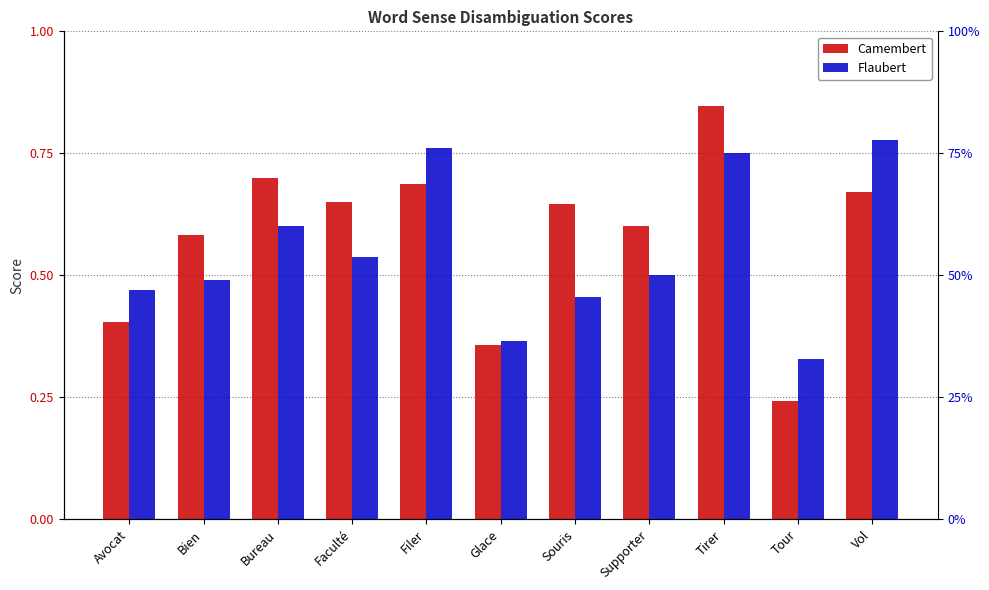

Rank the series at Glace from highest to lowest value.

Flaubert, Camembert